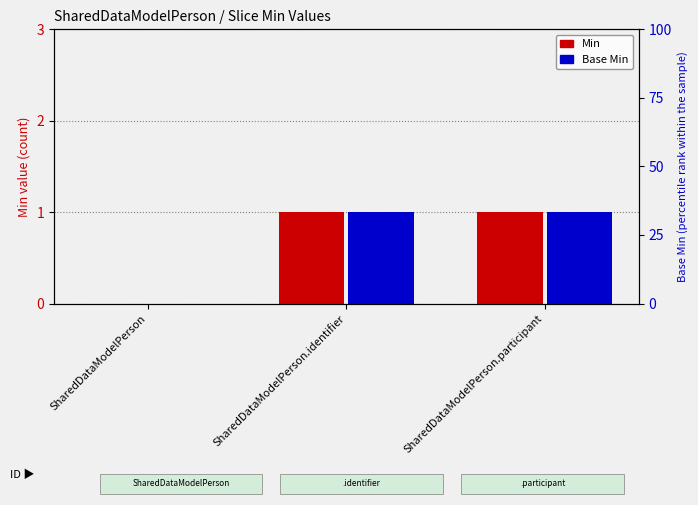

How many Min values are between 0 and 1?

3